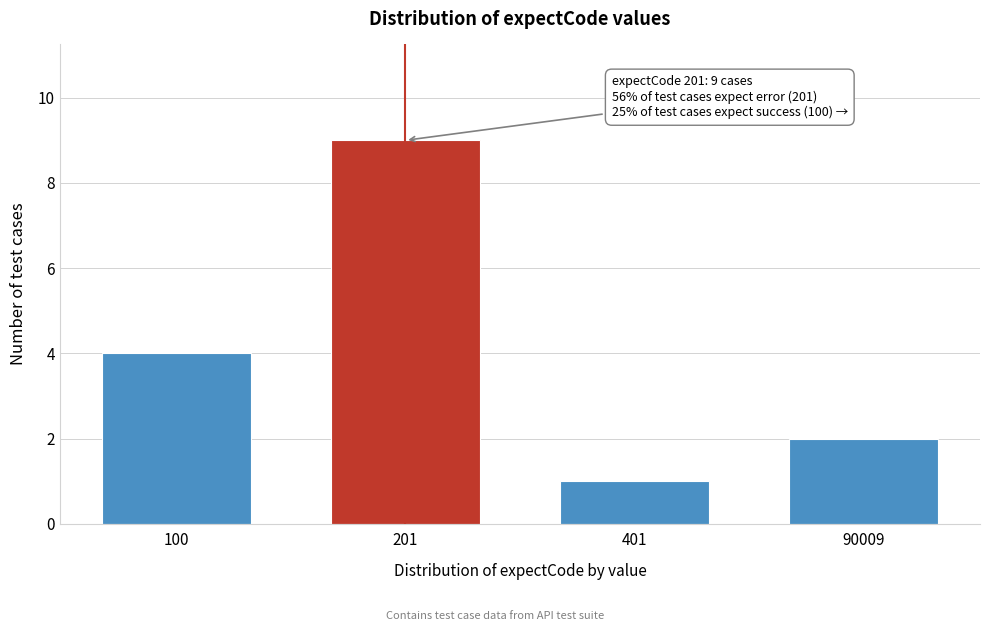

Reading left to right, what are all the values shown in this chart?

100=4	201=9	401=1	90009=2